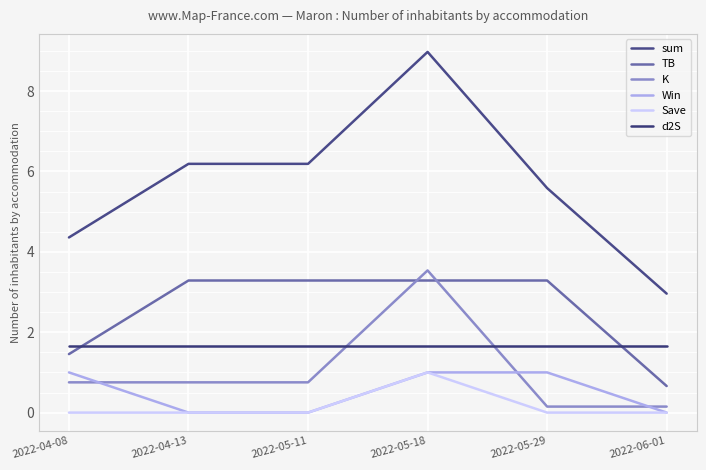

How many distinct data groups are displayed?

6